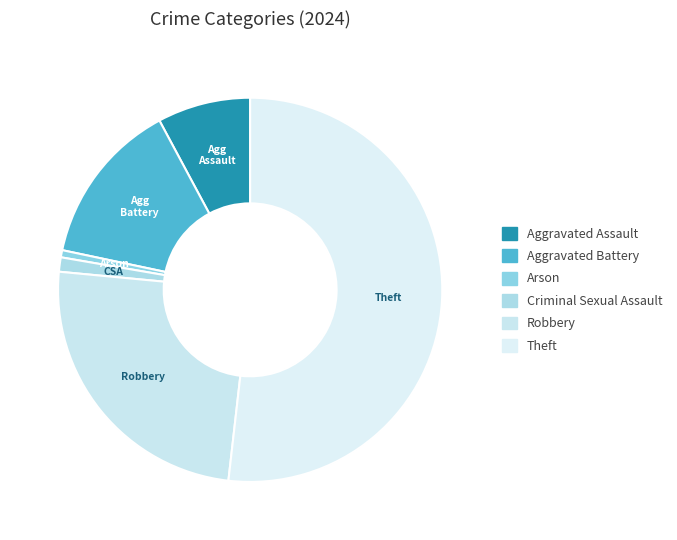

What percentage is NOT represented by Aggravated Assault?

92.2%